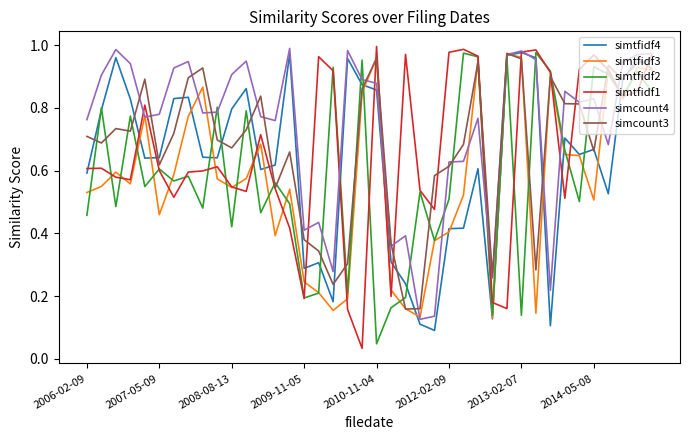

Does the chart display data point markers on the line(s)?

No